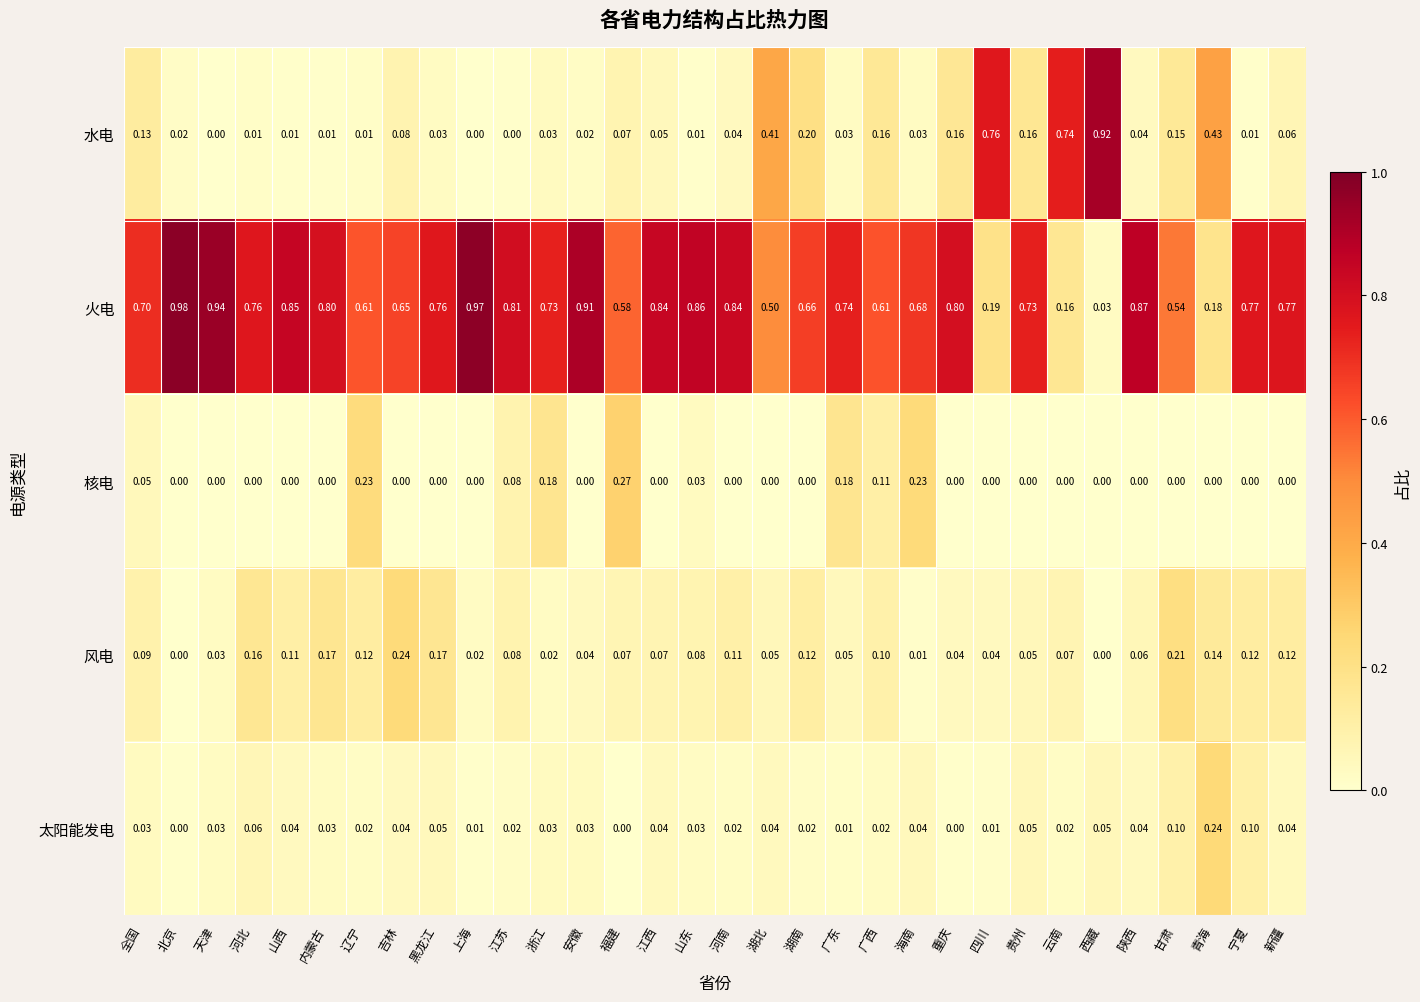

At which label does 太阳能发电 reach its peak?

青海